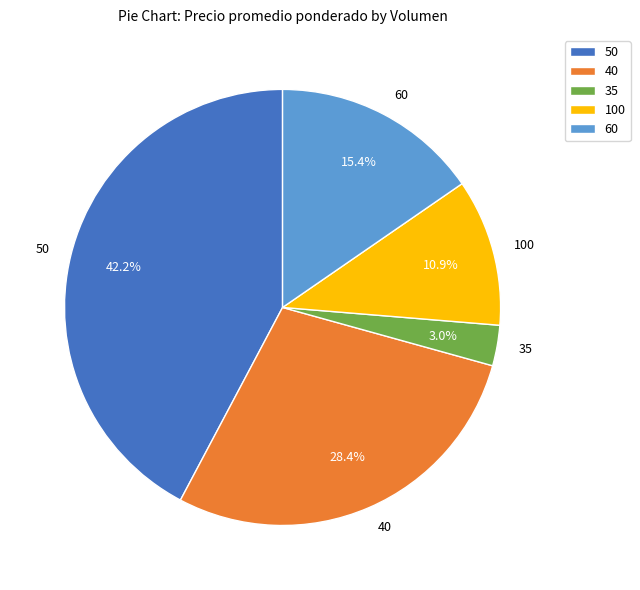

What is the ratio of the value at 40 to the value at 50?

0.7